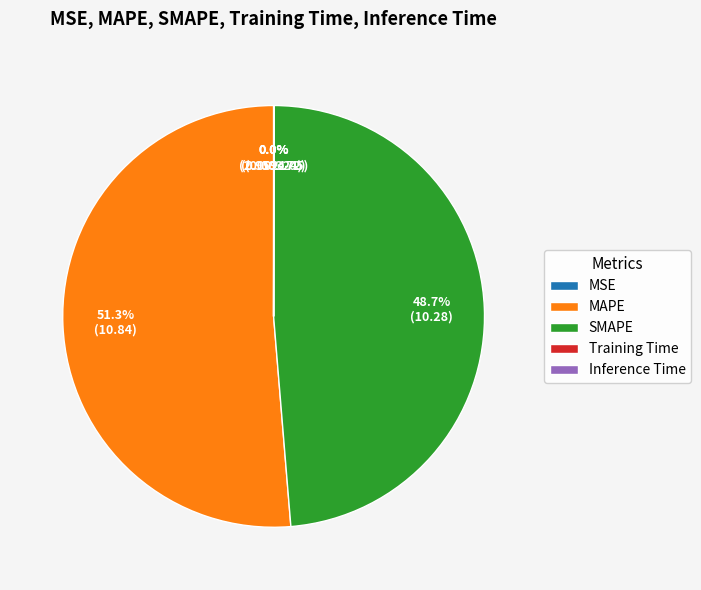

What percentage do MAPE and SMAPE together represent?

100.0%